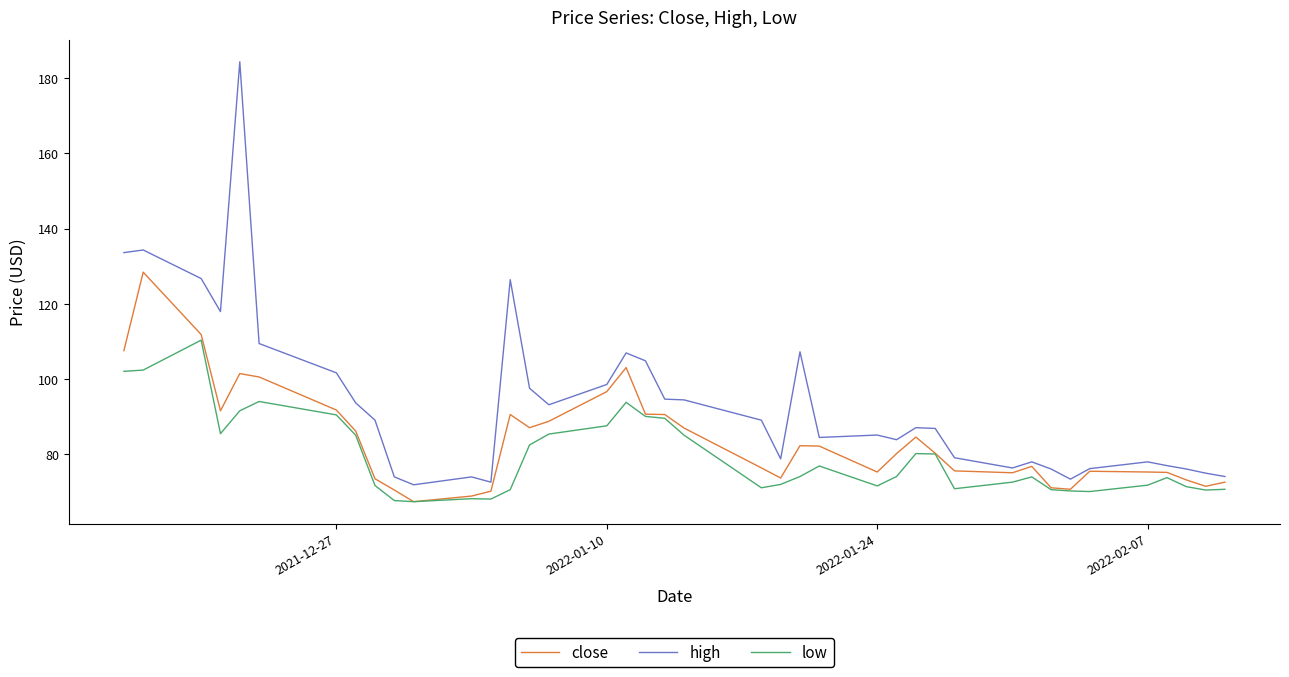

How many lines are shown in the chart?

3